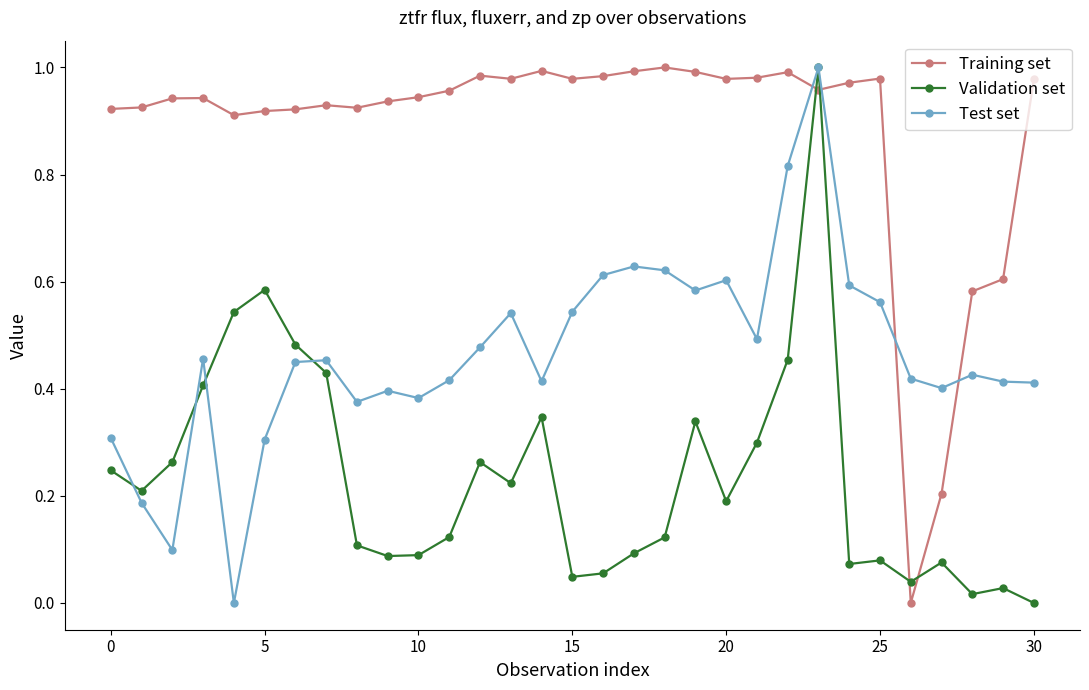

Does the chart display data point markers on the line(s)?

Yes